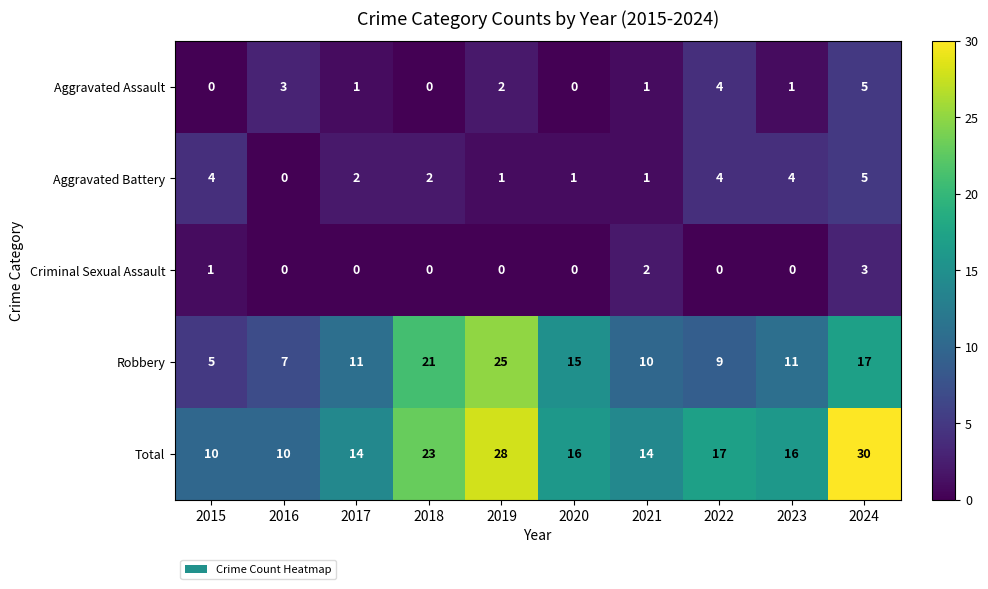

At which label does Aggravated Battery first exceed 2?

2015